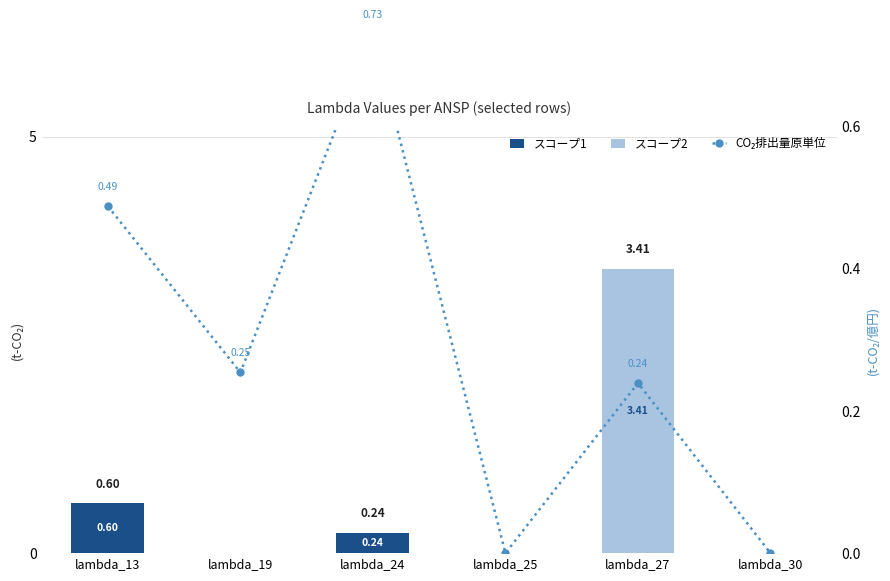

What is the sum of the CO₂排出量原単位 values at lambda_13 and lambda_30?

0.5